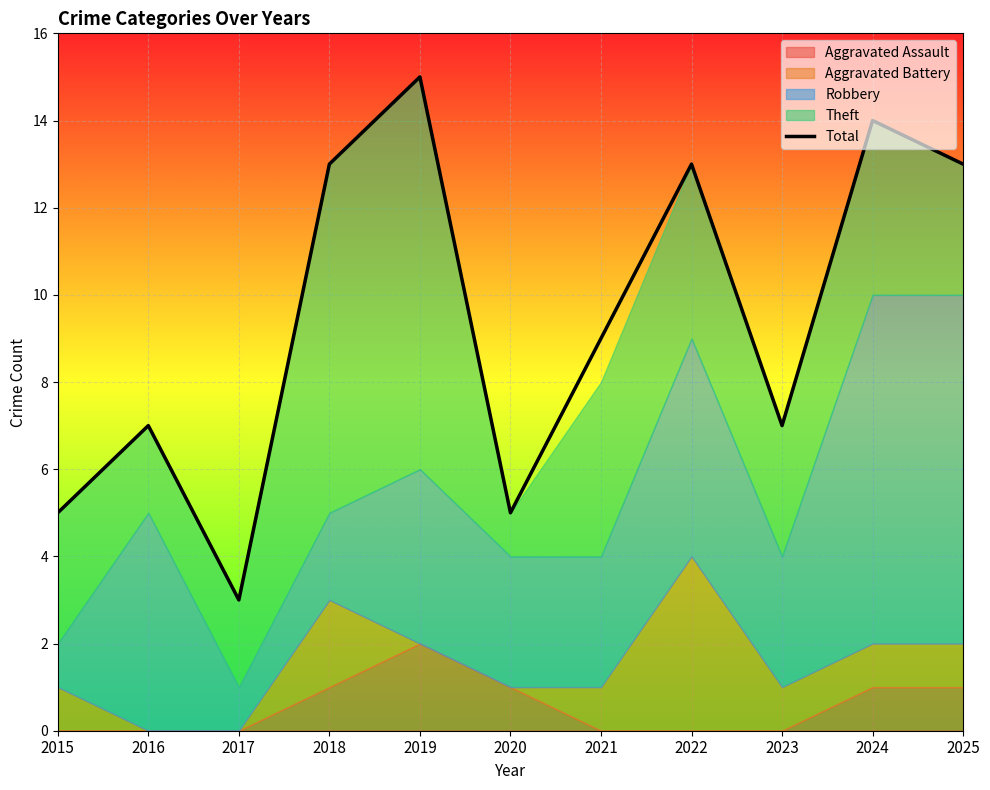

What is the change in value from 2021 to 2025?

+4